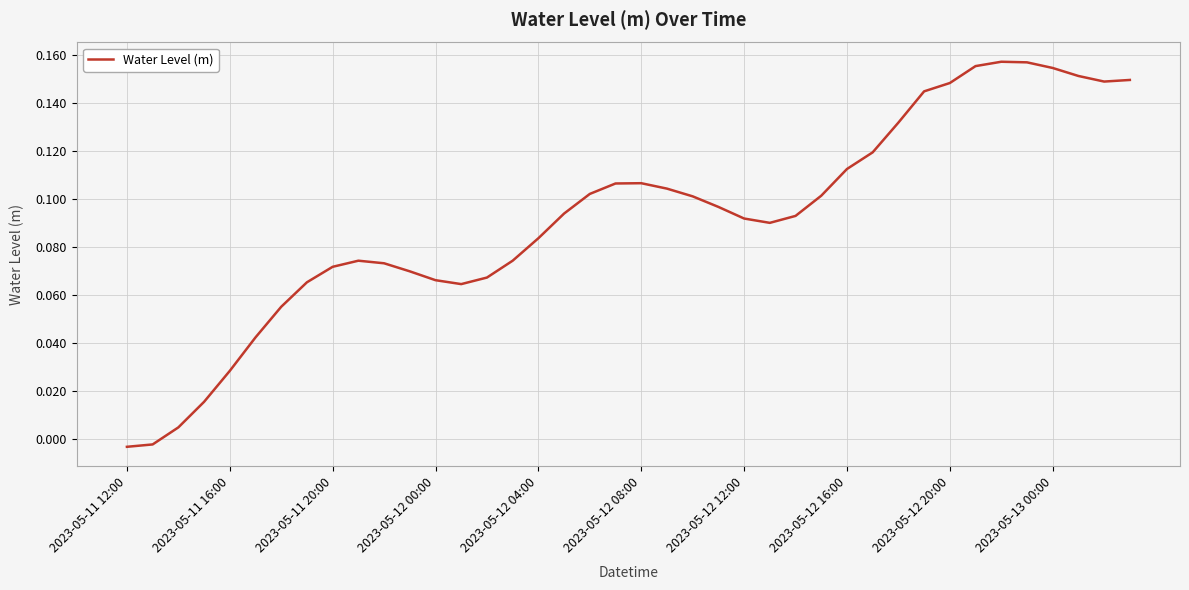

The value at 2023-05-12 00:00 is 0.0. True or false?

False